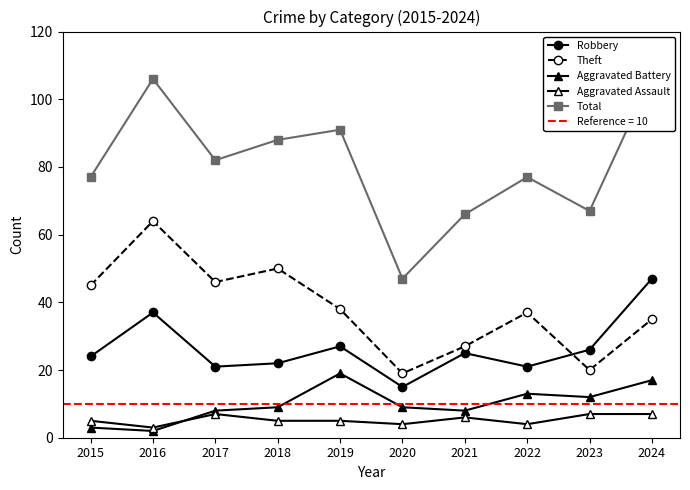

What is the difference between the highest and lowest values at 2016?

104